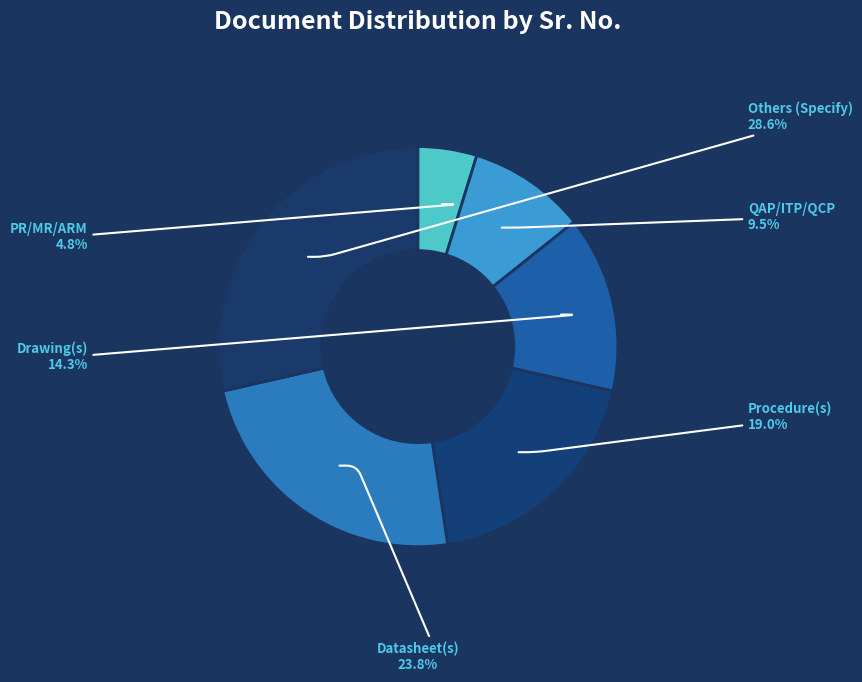

How many segments does this pie chart have?

6